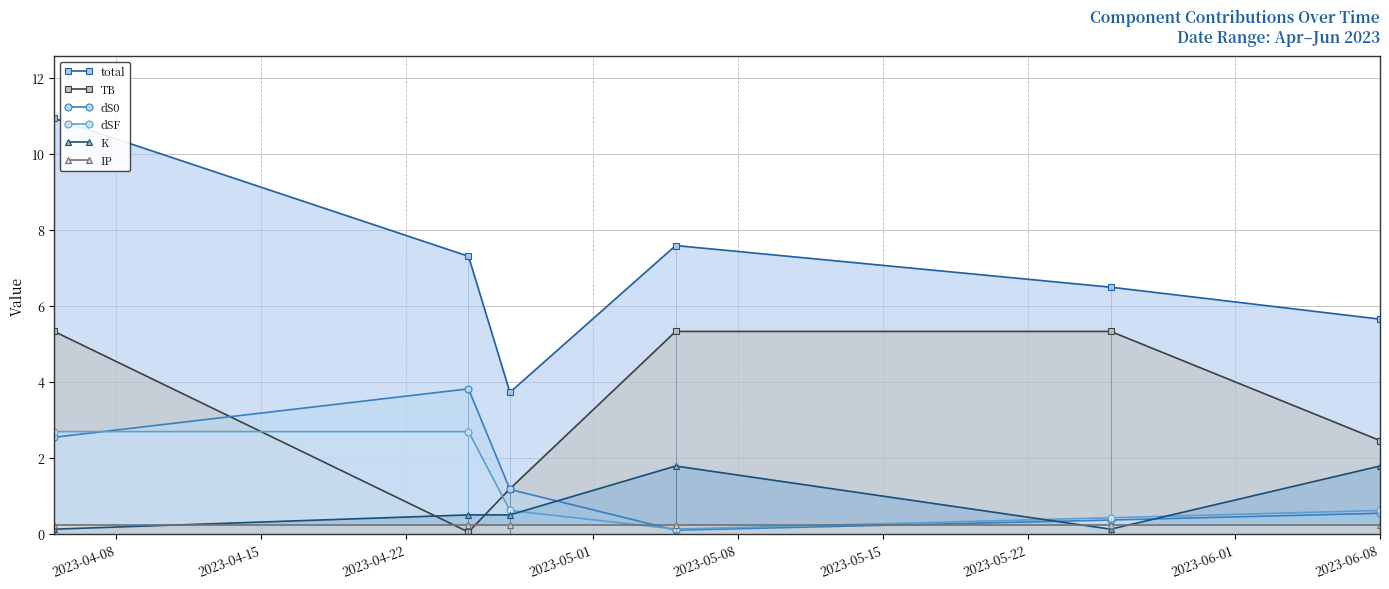

True or false: IP and total intersect in this chart.

False